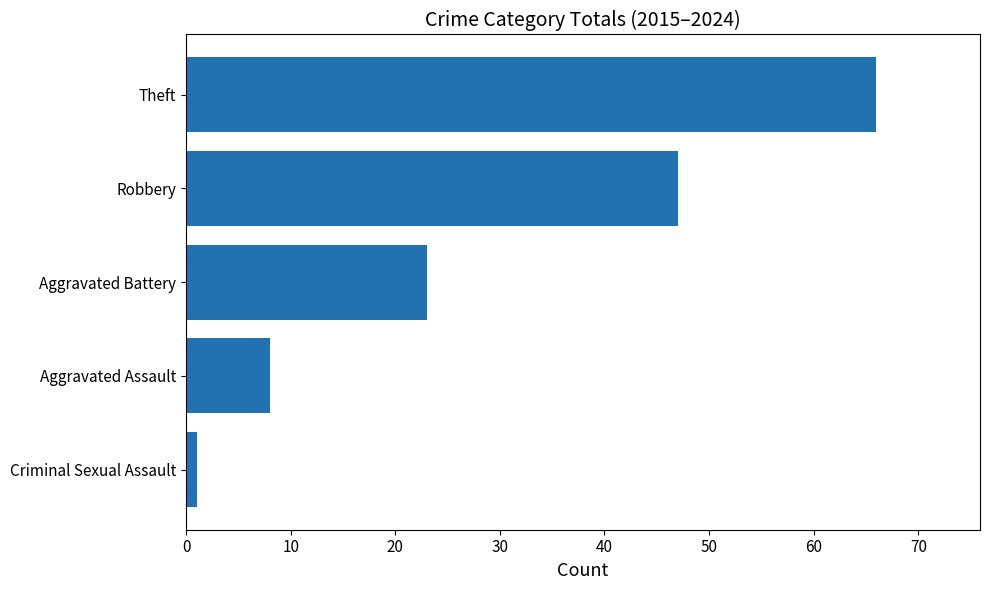

Rank the categories by value from lowest to highest.

Criminal Sexual Assault, Aggravated Assault, Aggravated Battery, Robbery, Theft